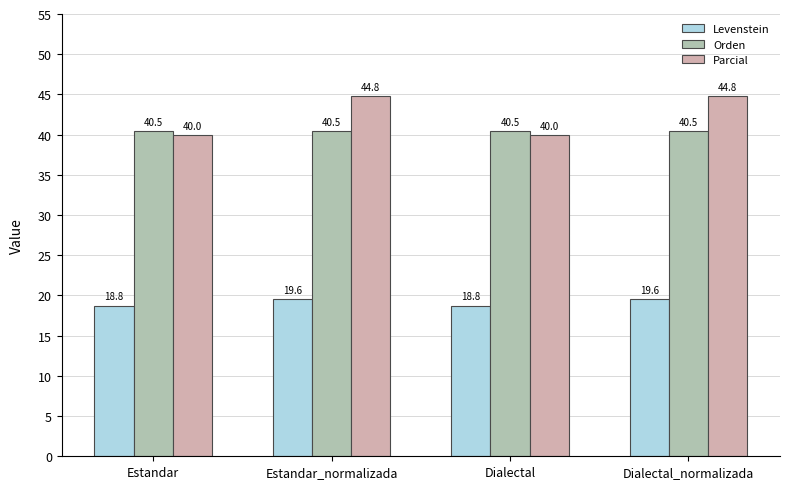

List the series in order of their peak value, lowest first.

Levenstein, Orden, Parcial